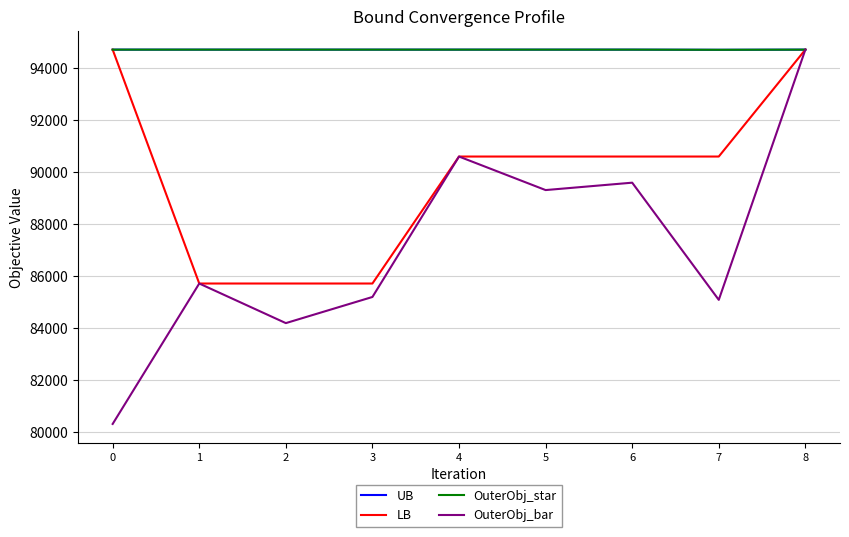

Between 1 and 6, which series saw the biggest shift?

LB